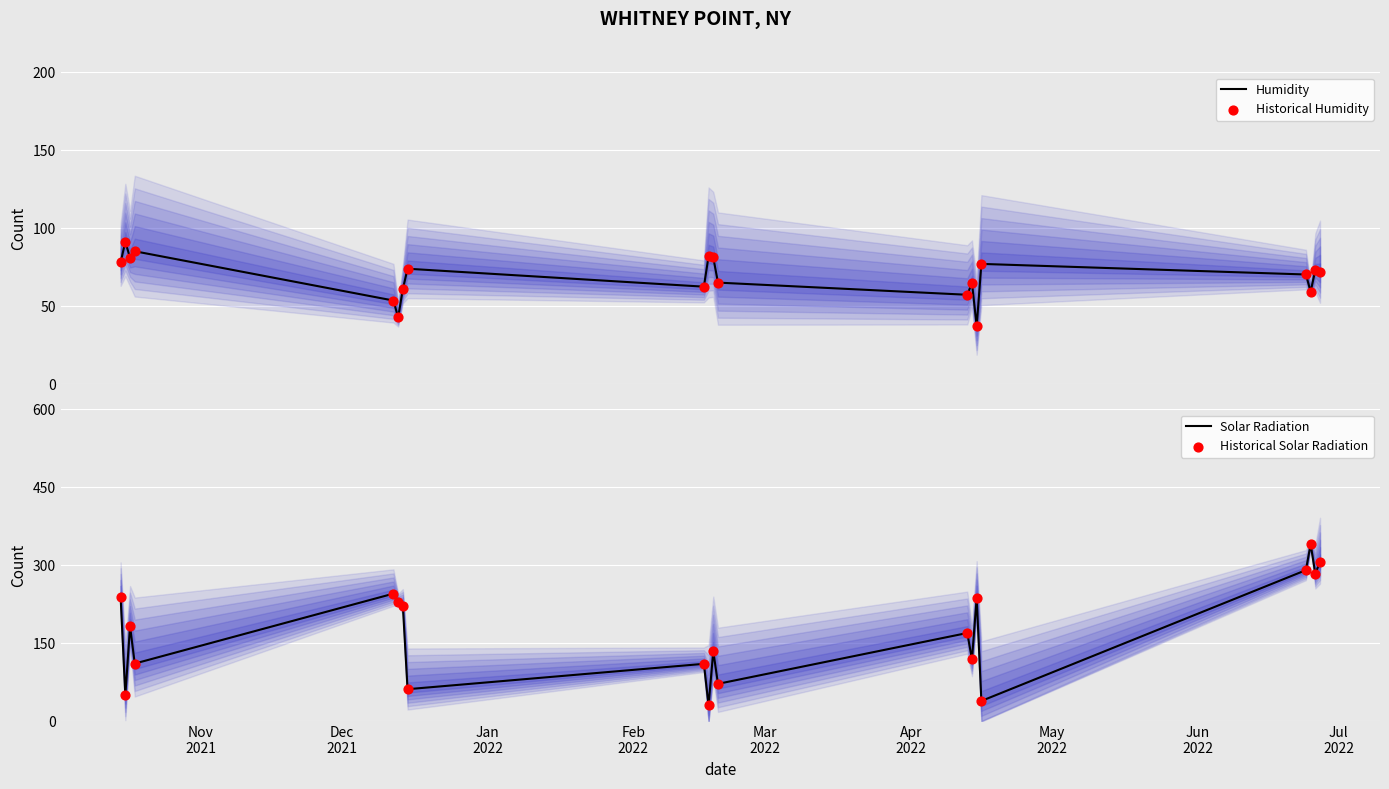

Which series has the largest total across all categories?

Solar Radiation